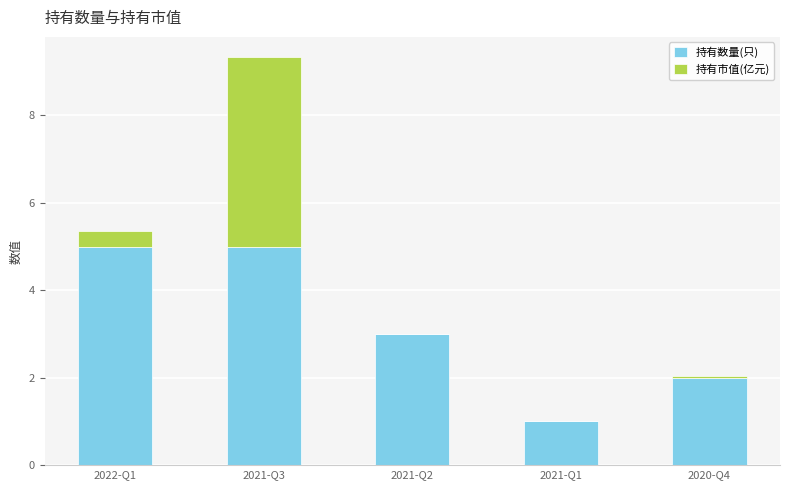

What is the sum of all 持有数量(只) values?

16.0